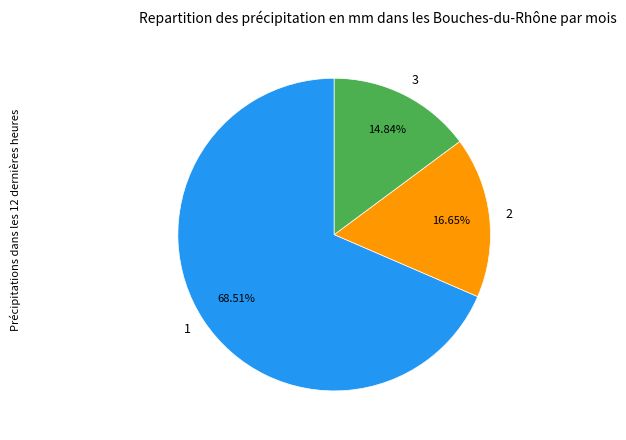

What percentage is the 3 slice, to the nearest percent?

15%